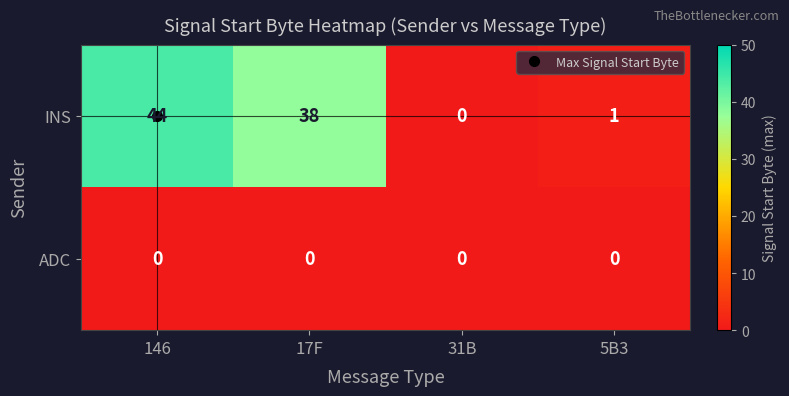

What is the spread (max minus min) of values at 17F?

38